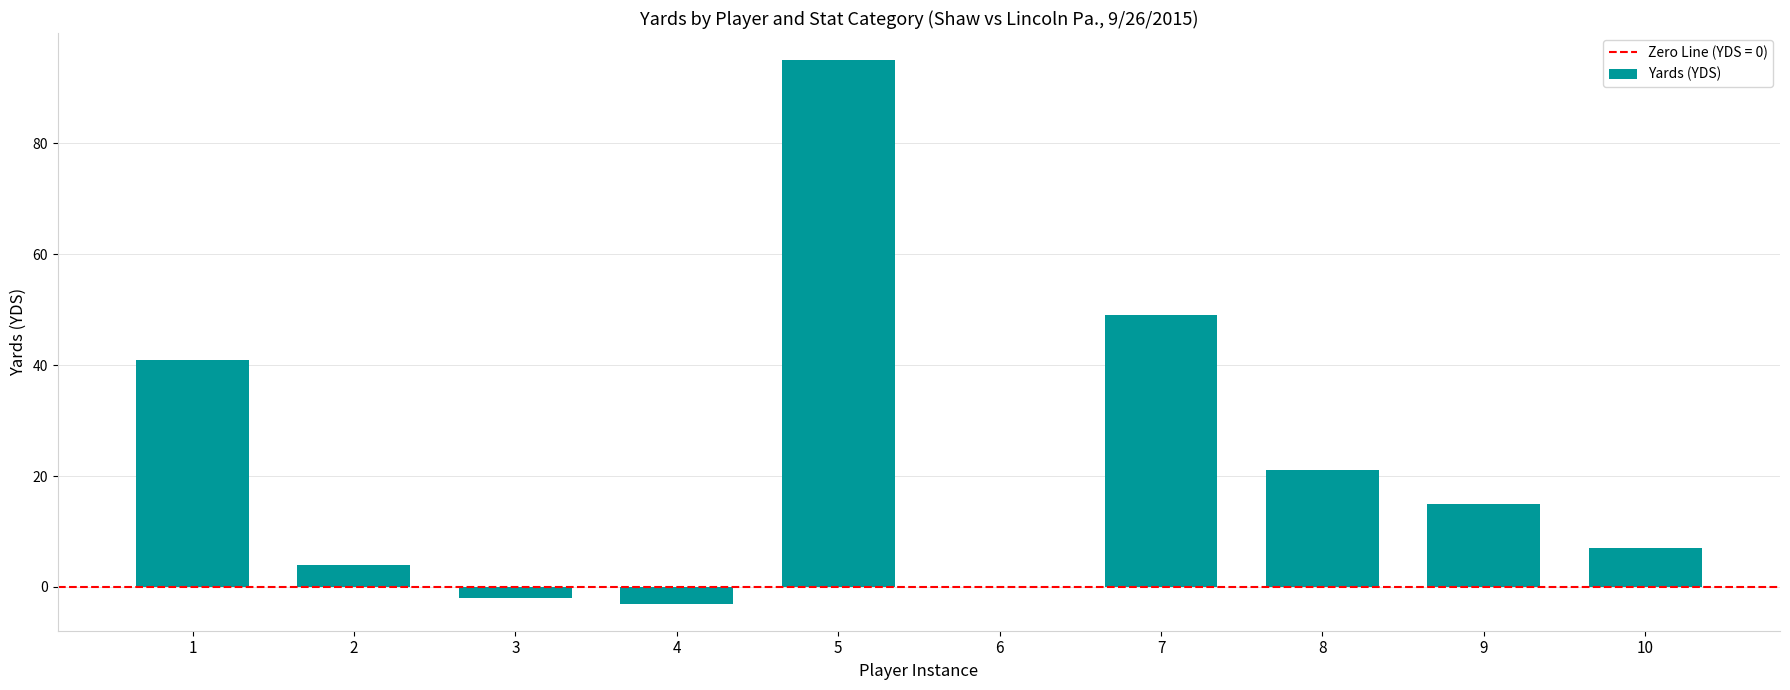

Approximately how many times larger is the value at 8 compared to 1?

0.5